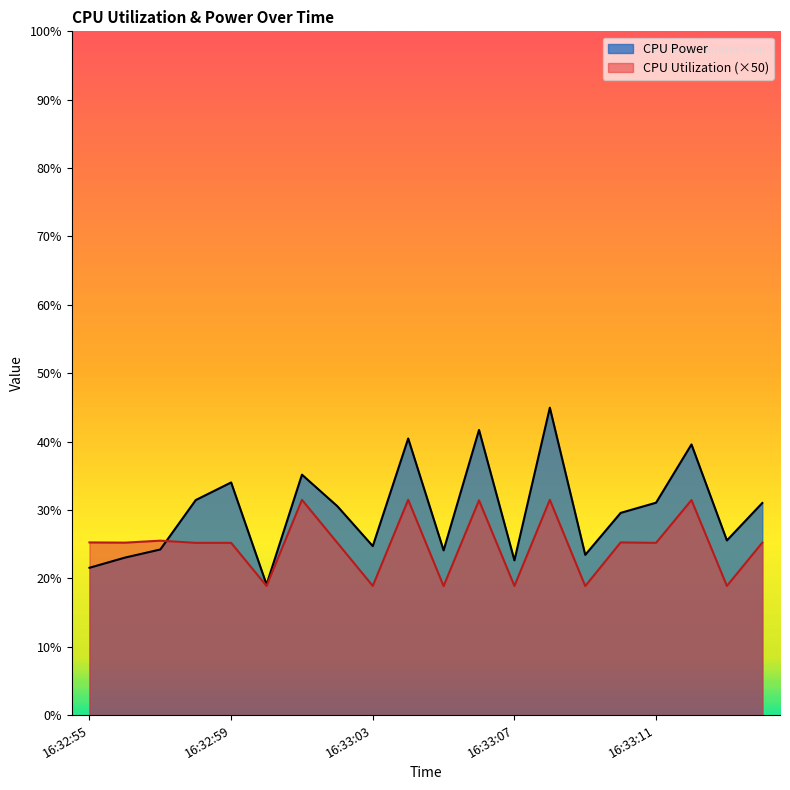

Which label corresponds to the smallest value in the chart?

16:33:05